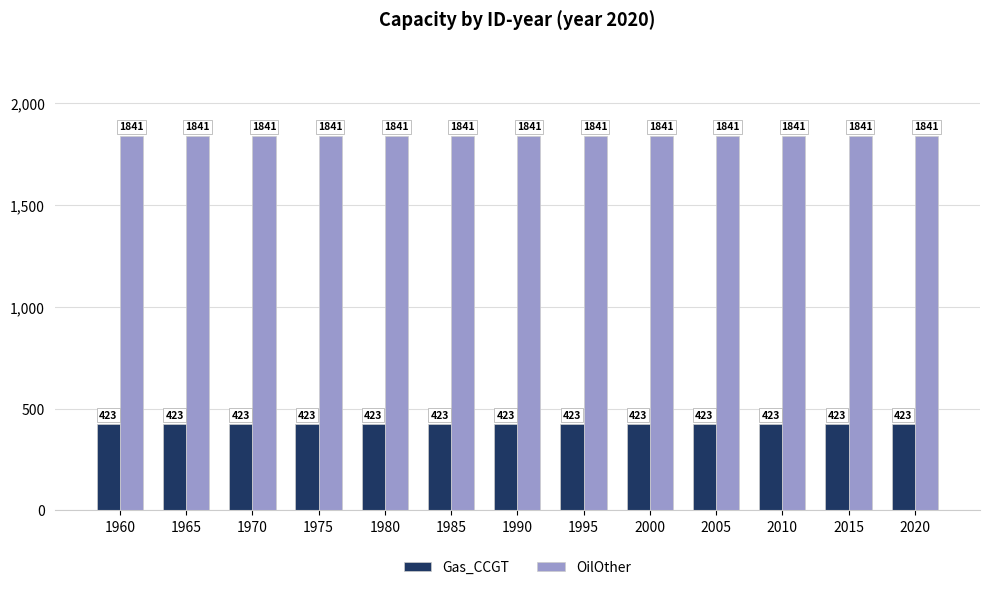

Reading left to right, what are all the values shown in this chart?

Gas_CCGT: 1960=423	1965=423	1970=423	1975=423	1980=423	1985=423	1990=423	1995=423	2000=423	2005=423	2010=423	2015=423	2020=423
OilOther: 1960=1841	1965=1841	1970=1841	1975=1841	1980=1841	1985=1841	1990=1841	1995=1841	2000=1841	2005=1841	2010=1841	2015=1841	2020=1841